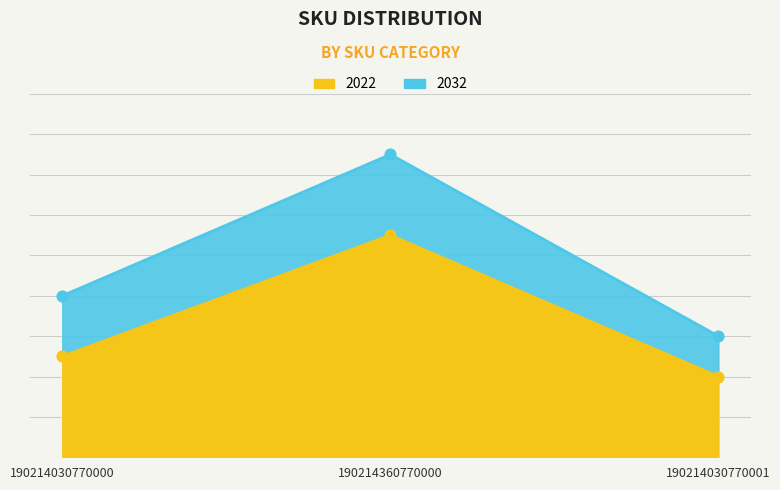

At which category is the sum across all series the highest?

190214360770000